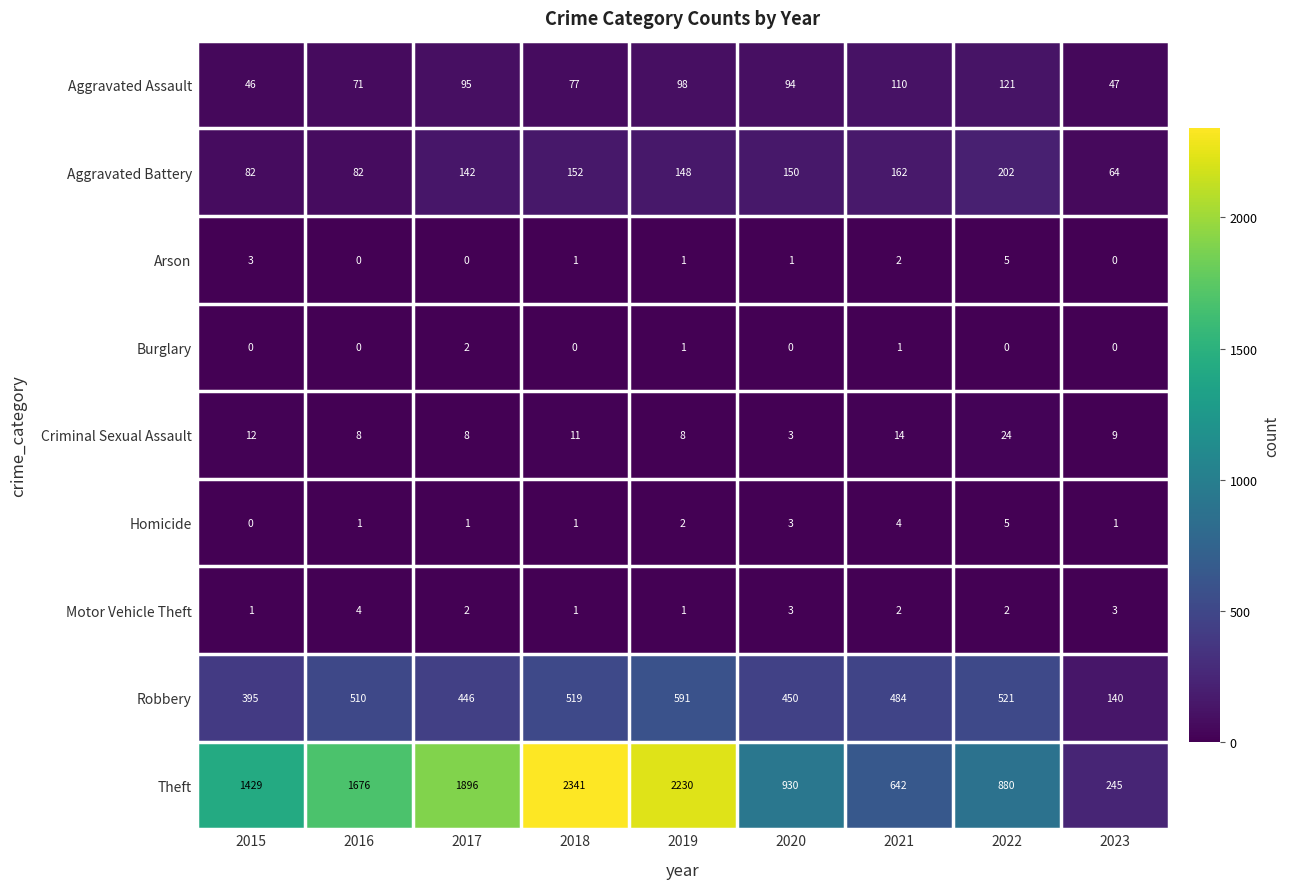

Is it true that Aggravated Battery equals 253 at 2021?

False